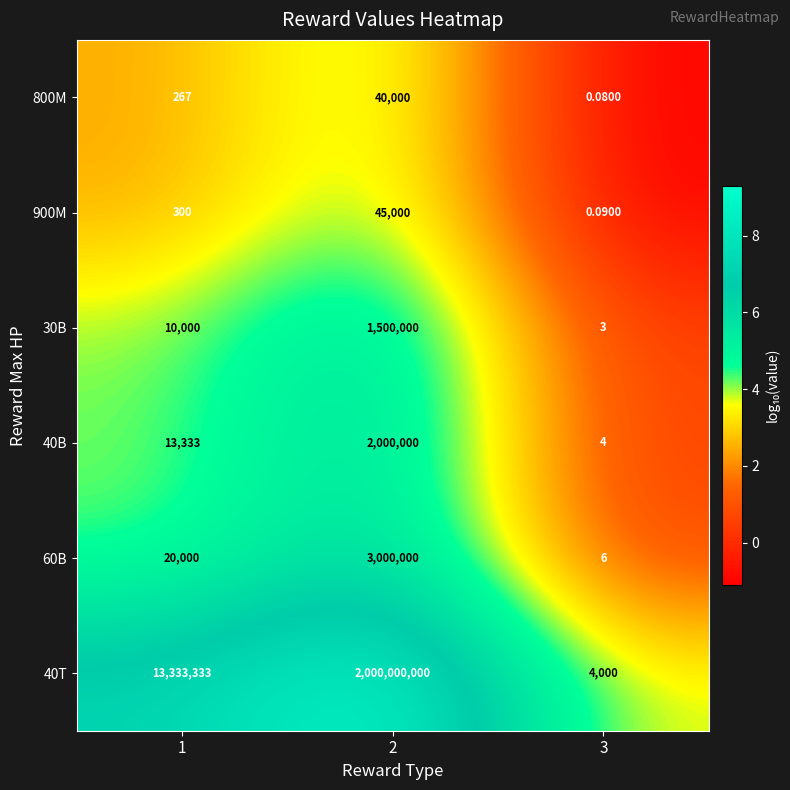

How many categories are shown in the chart?

3